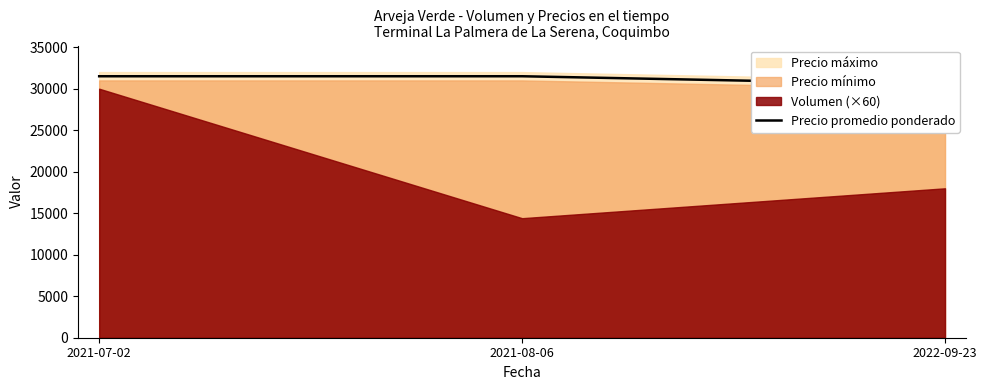

What is the label of the 2nd point from the right?

2021-08-06